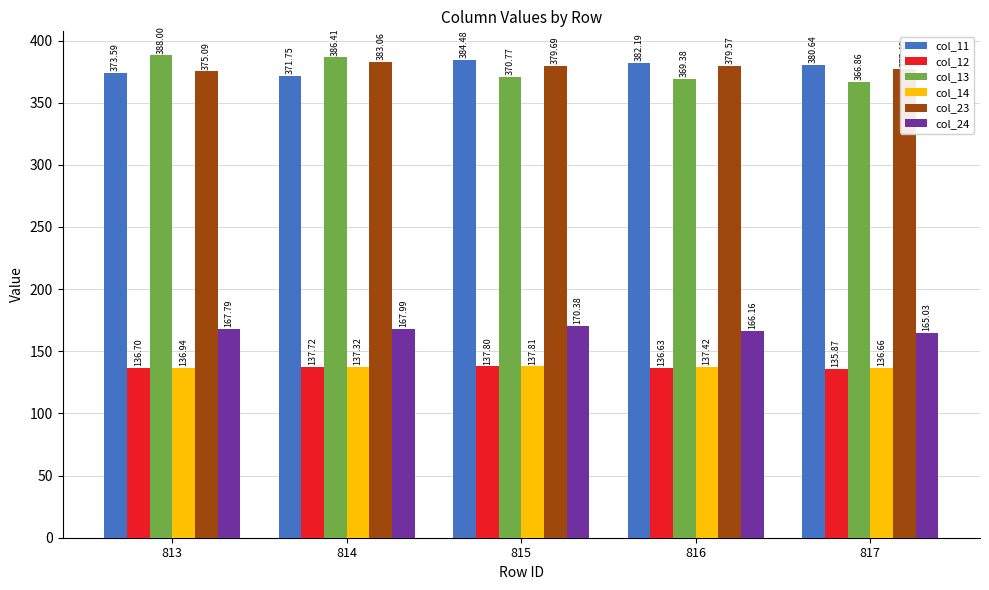

What is the value of the col_24 bar at the 2nd from the left?

168.0